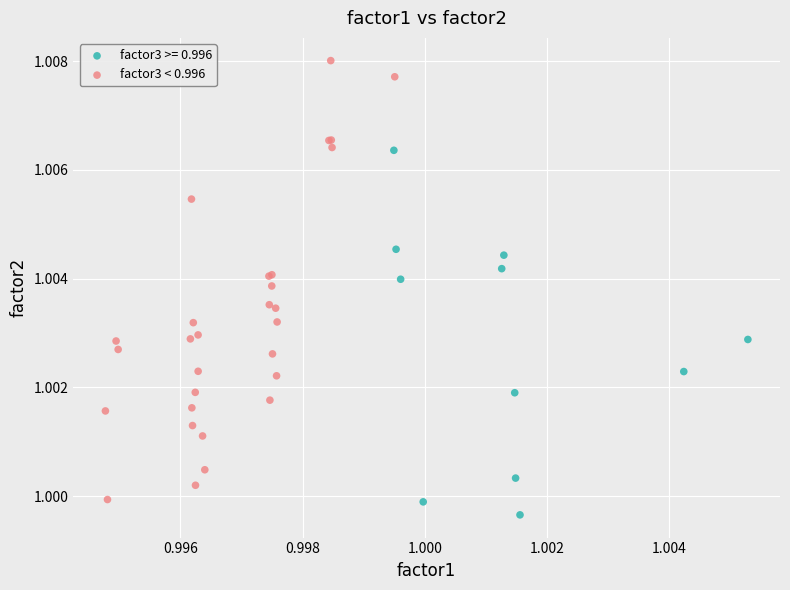

Which series has the largest Y range (max minus min)?

factor3 < 0.996